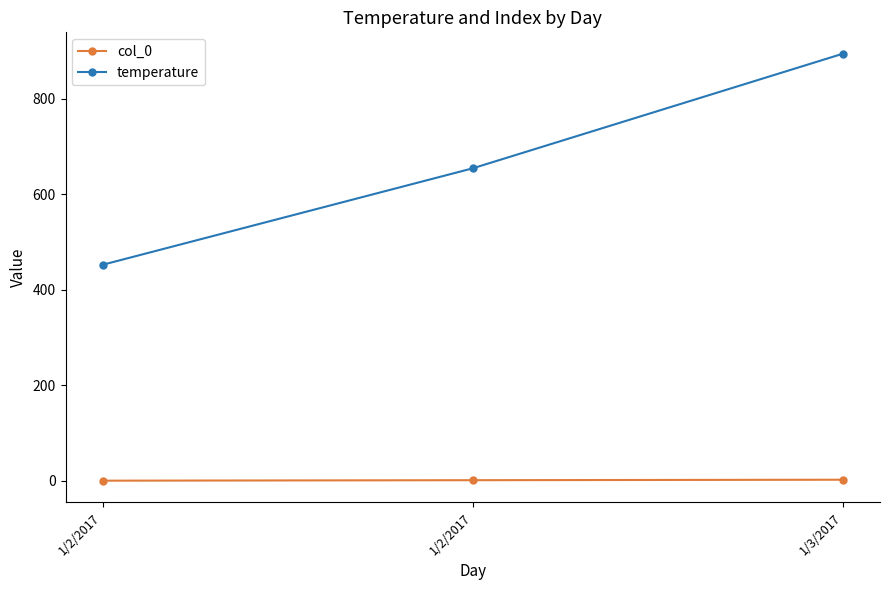

What is the label of the 1st point from the right?

1/3/2017